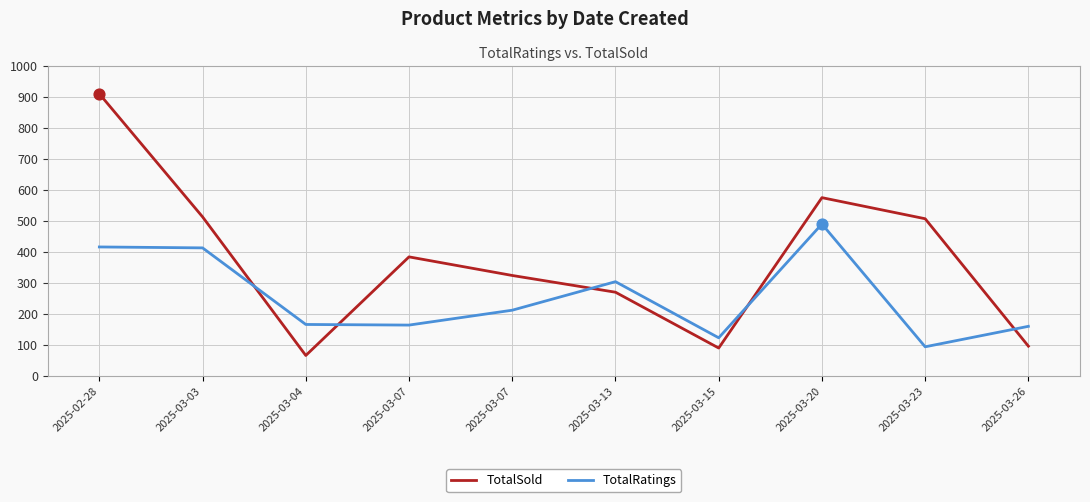

Does the chart have visible grid lines?

Yes